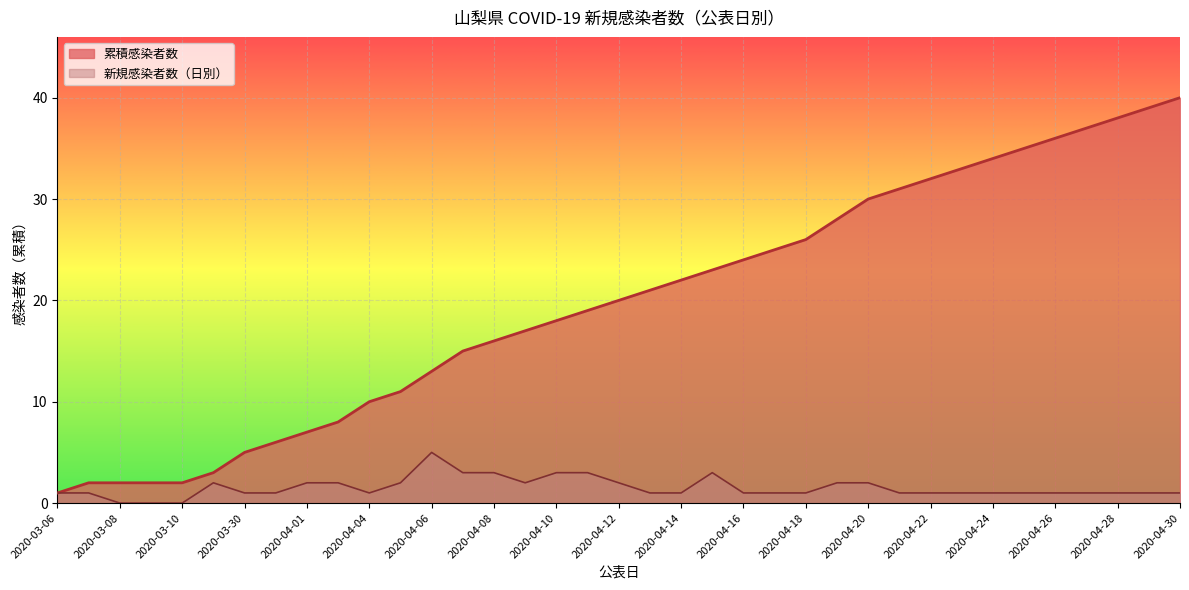

Which has a higher value, 2020-03-10 or 2020-04-07?

2020-04-07